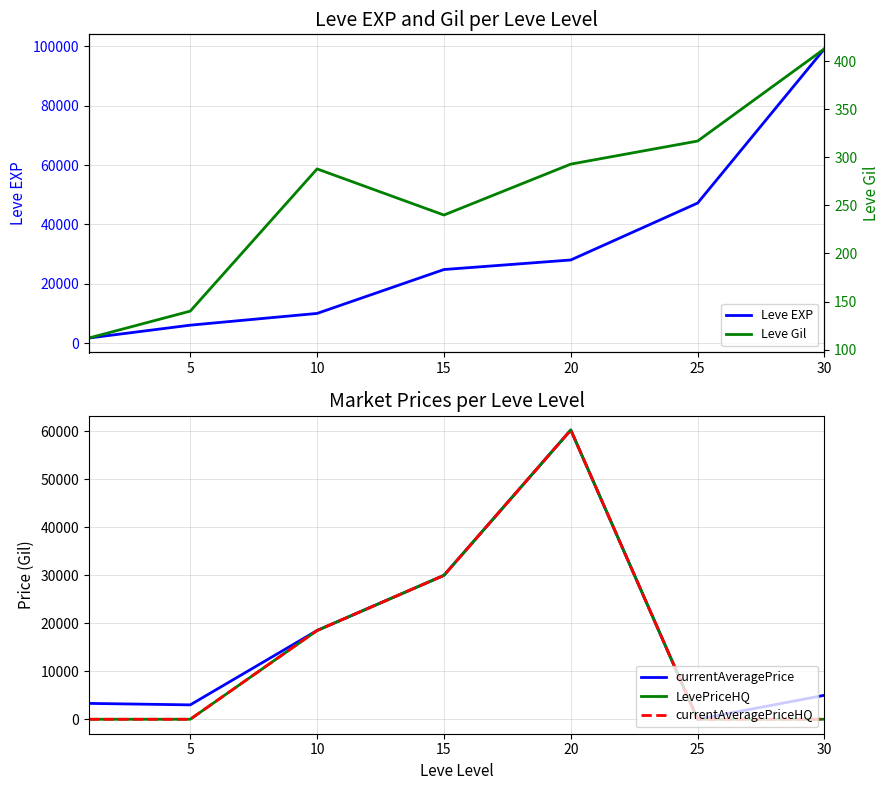

Reading left to right, transcribe all the data shown in this chart.

Leve EXP: 1690	6030	9990	24790	28010	47200	99220
currentAveragePrice: 3307	3000	18503	30000	60299	0	5000
LevePriceHQ: 0	0	18503	30000	60299	0	0
currentAveragePriceHQ: 0	0	18503	30000	60299	0	0
Leve Gil: 112	140	288	240	293	317	413